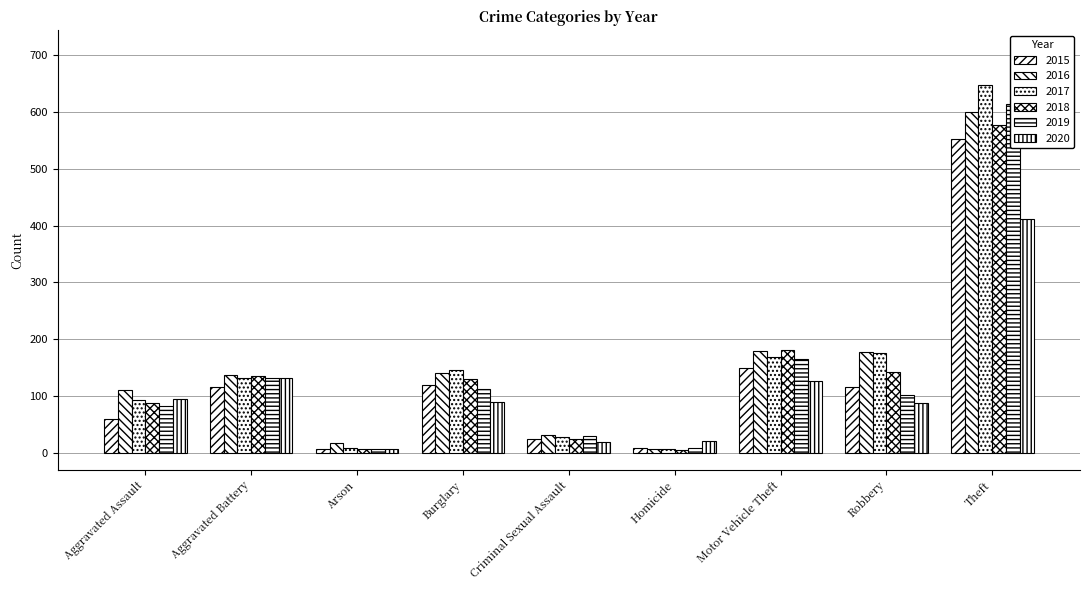

How many data points does each series have?

9